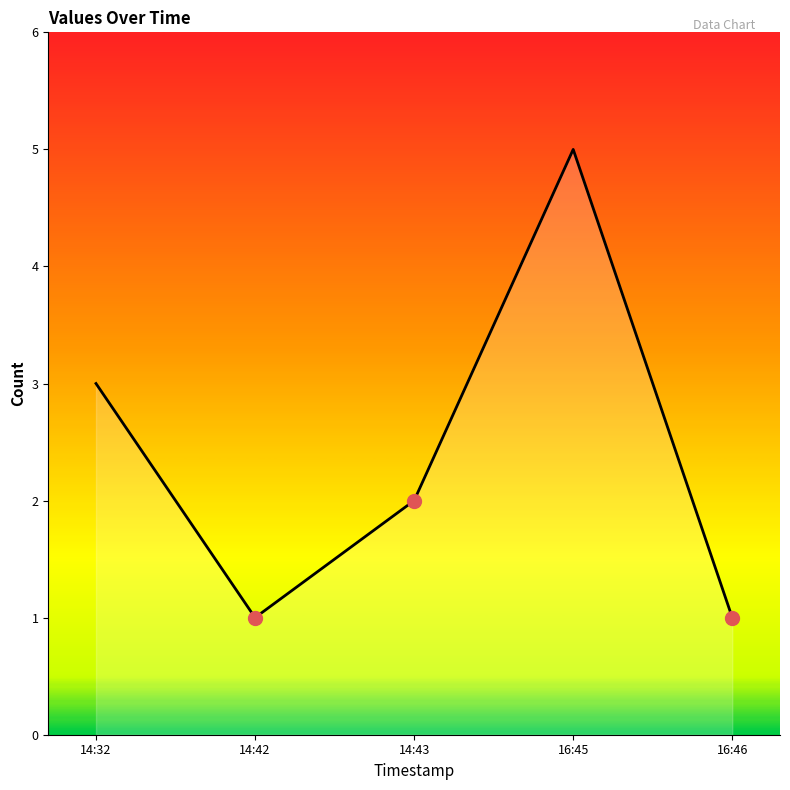

What position from the left is 14:42?

2